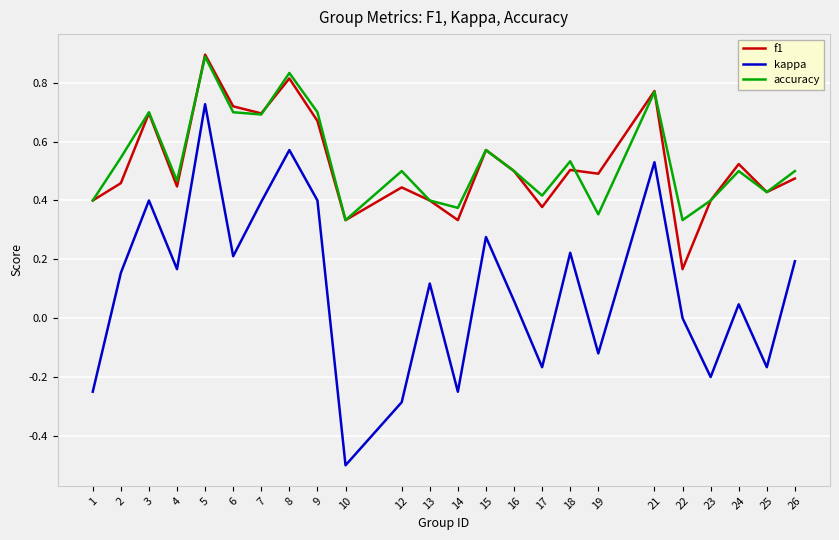

Which series has the widest spread of values?

kappa